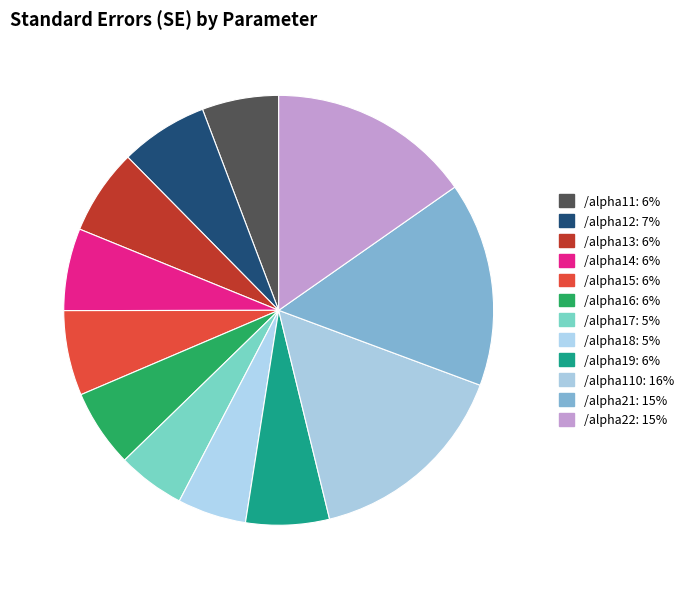

Is there a majority slice in this chart?

No